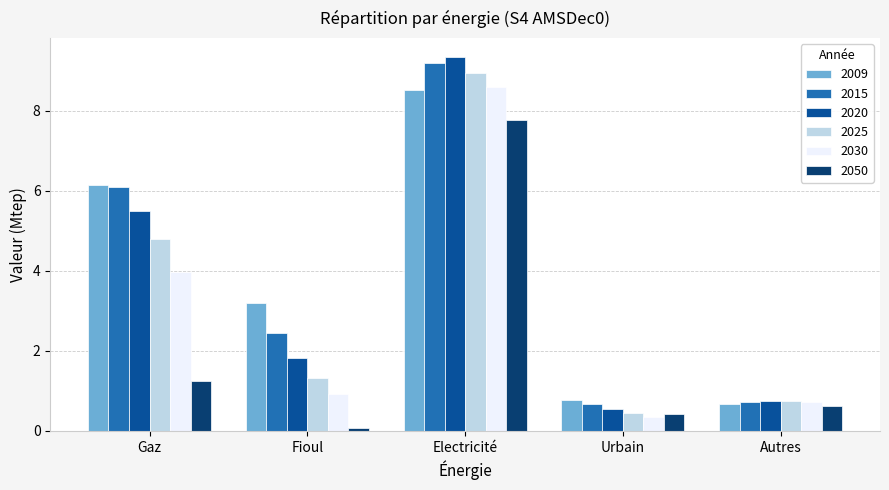

Which series changed the most between Fioul and Electricité?

2050